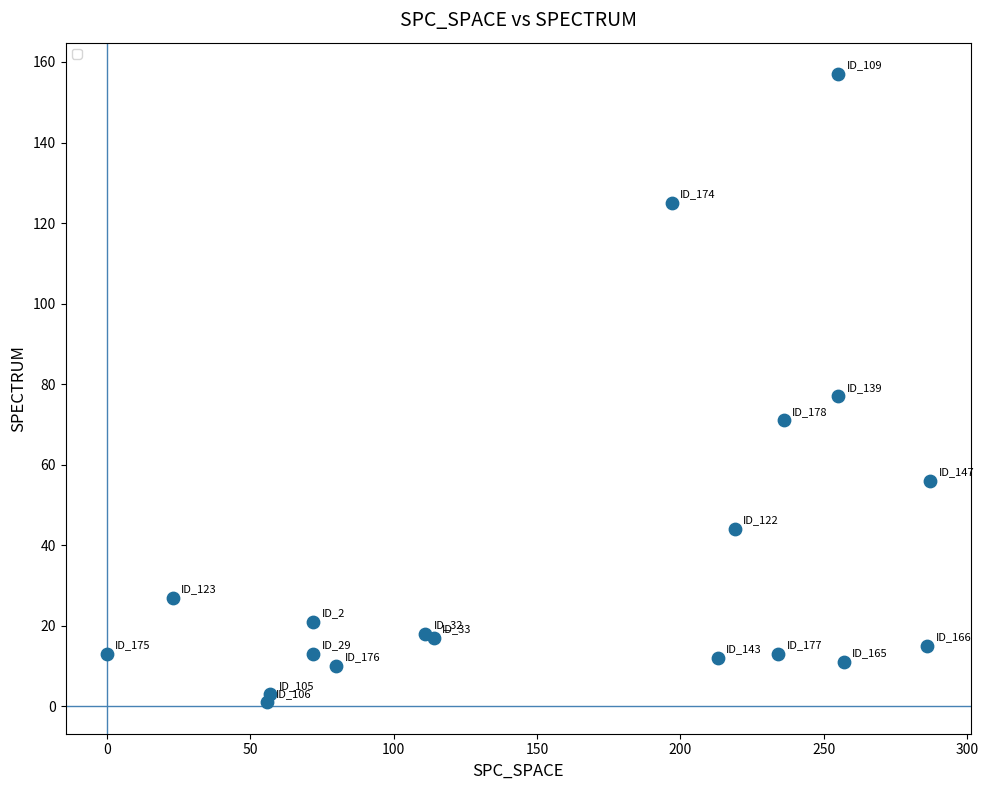

What Y value in the scatter plot is closest to 79?

77